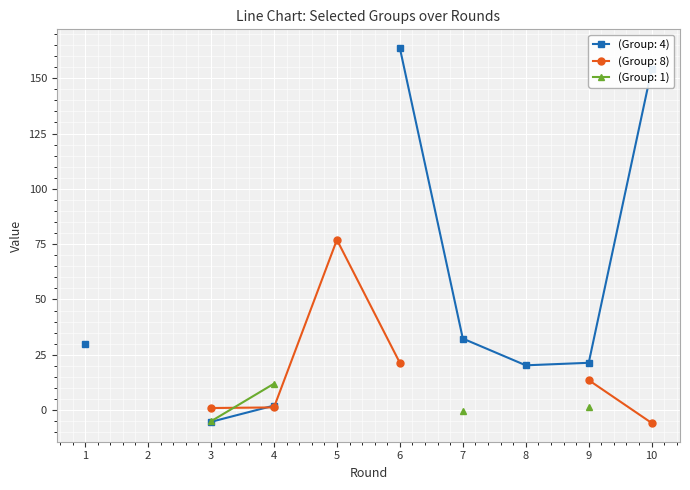

The value of (Group: 8) at 1 is -0.7. True or false?

False